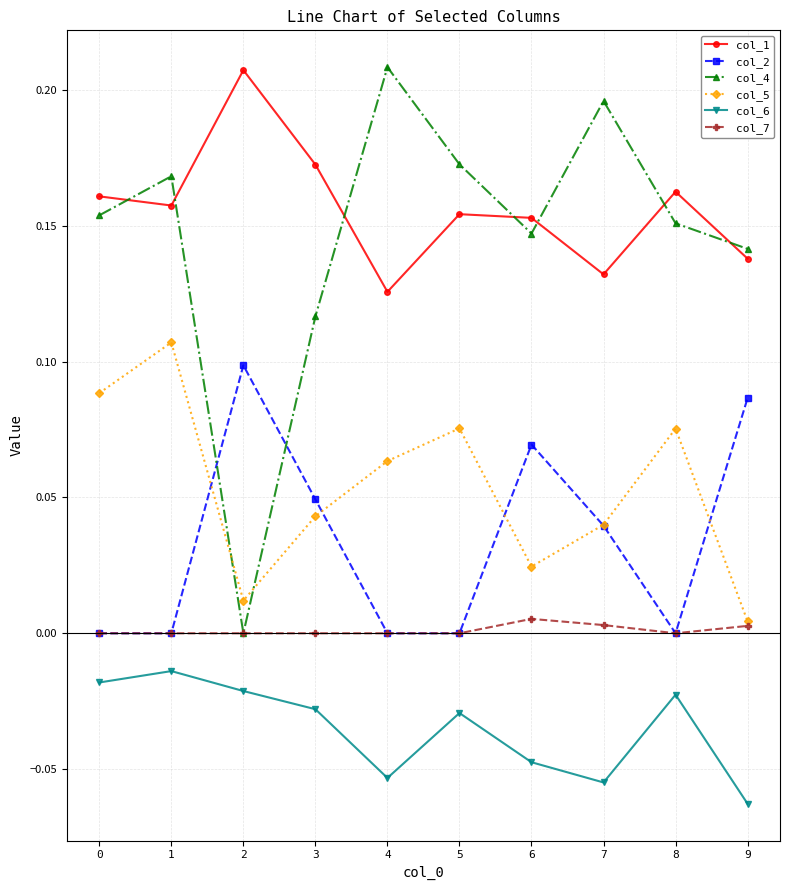

Which series has the widest spread of values?

col_4